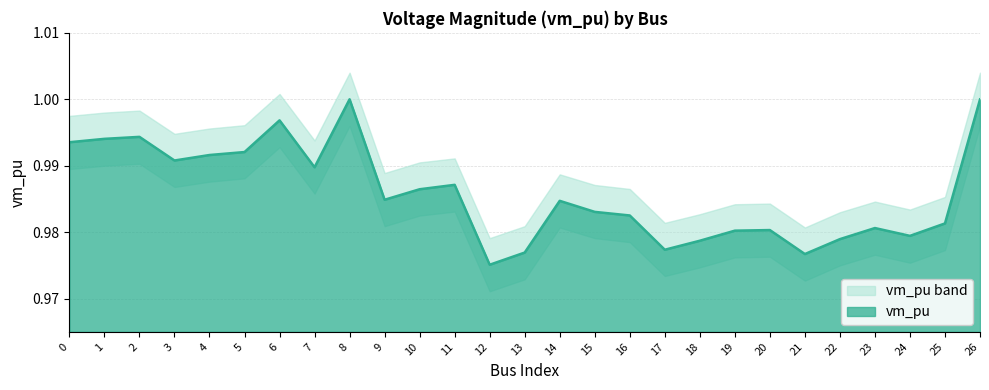

Which label corresponds to the smallest value in the chart?

12